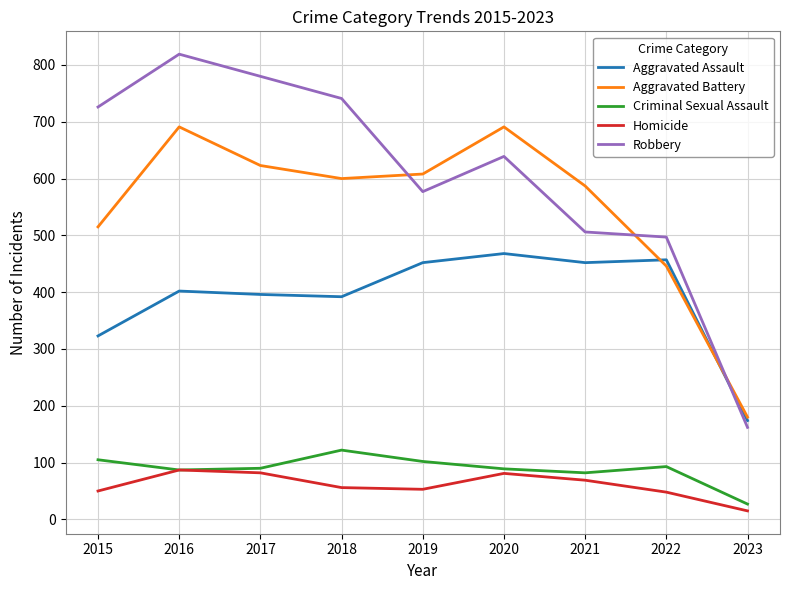

What value does the Aggravated Battery series have at 2021, to the nearest 50?

600